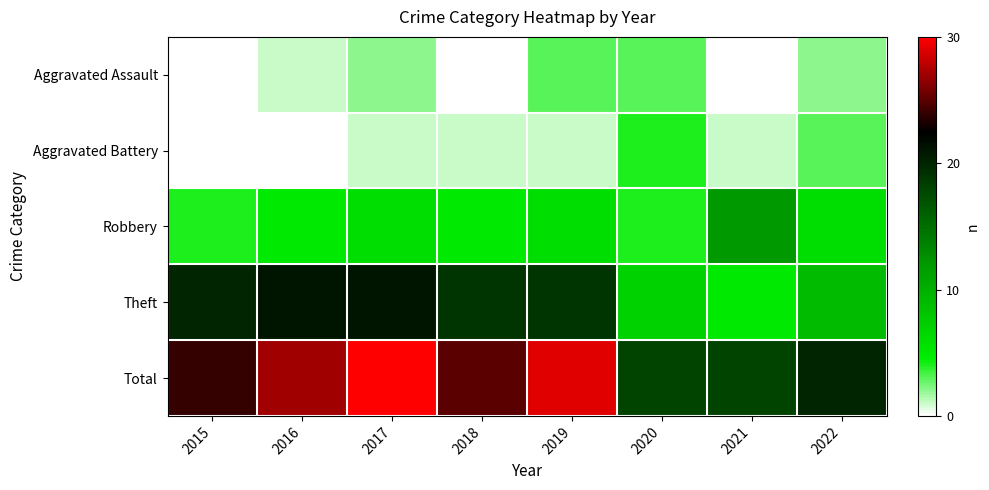

How many distinct data groups are displayed?

5